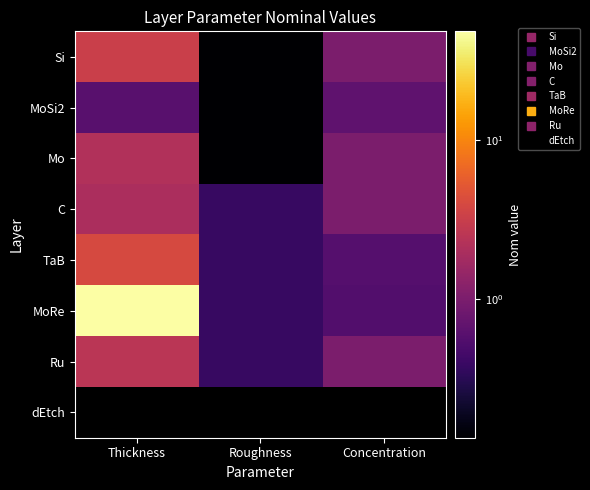

Reading left to right, transcribe all the data shown in this chart.

Si: Thickness=3.2	Roughness=0.1	Concentration=1.0
MoSi2: Thickness=0.6	Roughness=0.1	Concentration=0.7
Mo: Thickness=2.2	Roughness=0.1	Concentration=1.0
C: Thickness=2.0	Roughness=0.4	Concentration=1.0
TaB: Thickness=4.0	Roughness=0.4	Concentration=0.6
MoRe: Thickness=48.0	Roughness=0.4	Concentration=0.6
Ru: Thickness=2.5	Roughness=0.4	Concentration=1.0
dEtch: Thickness=-0.2	Roughness=0.0	Concentration=0.0